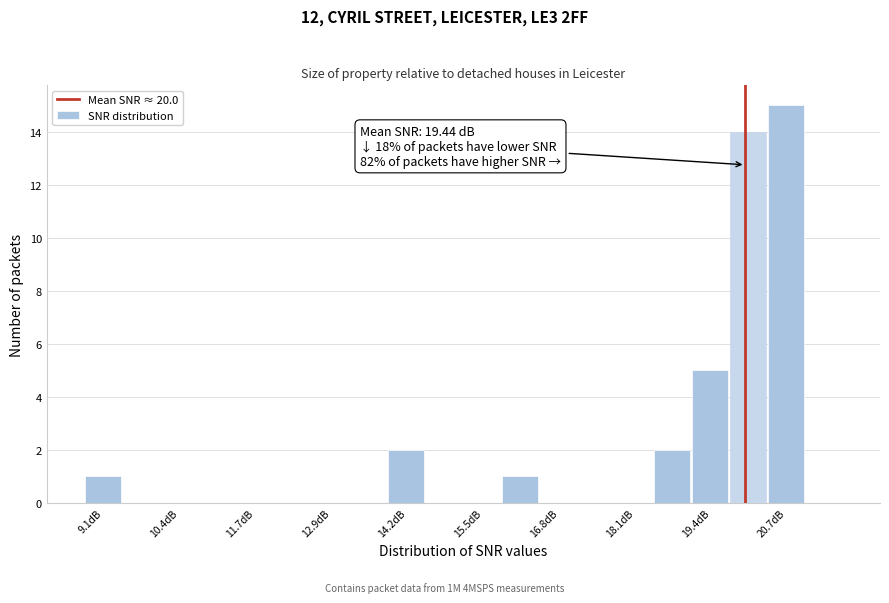

Read against the x-axis, roughly where is the centre of the tallest bar?

20.6